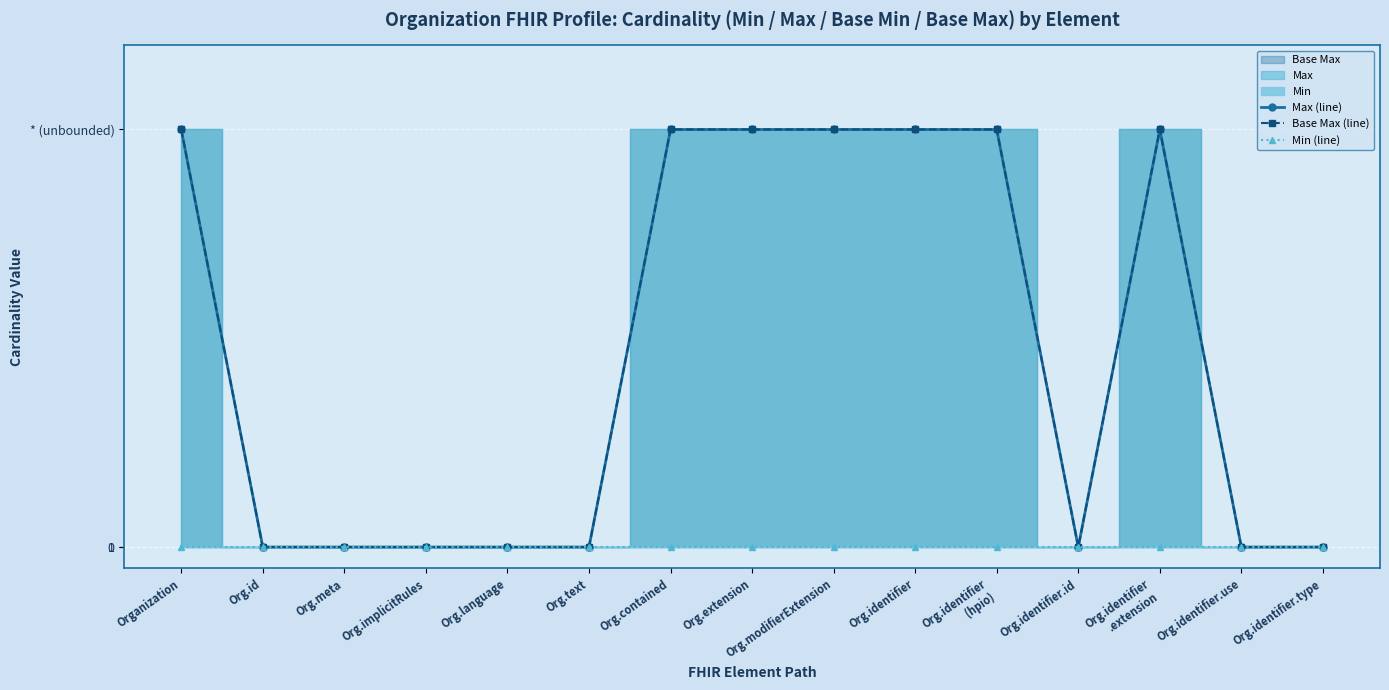

What is the value of the Max (line) point at the 8th from the left?

999